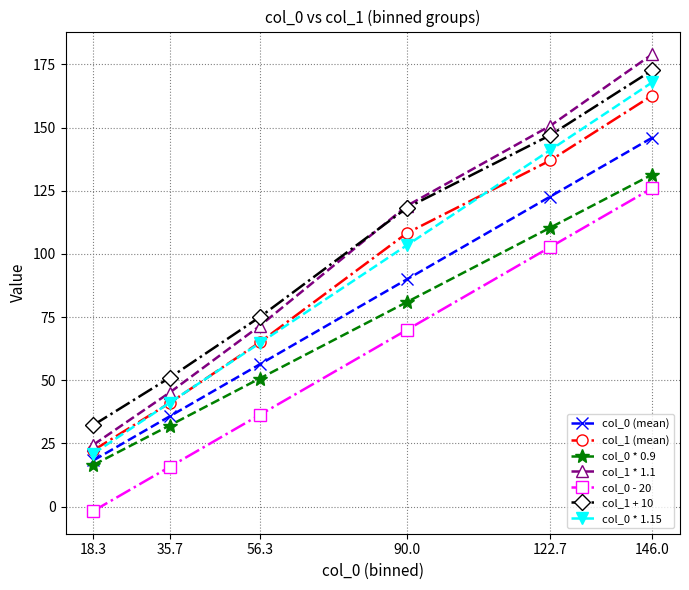

What is the spread (max minus min) of values at 146.0?

53.0